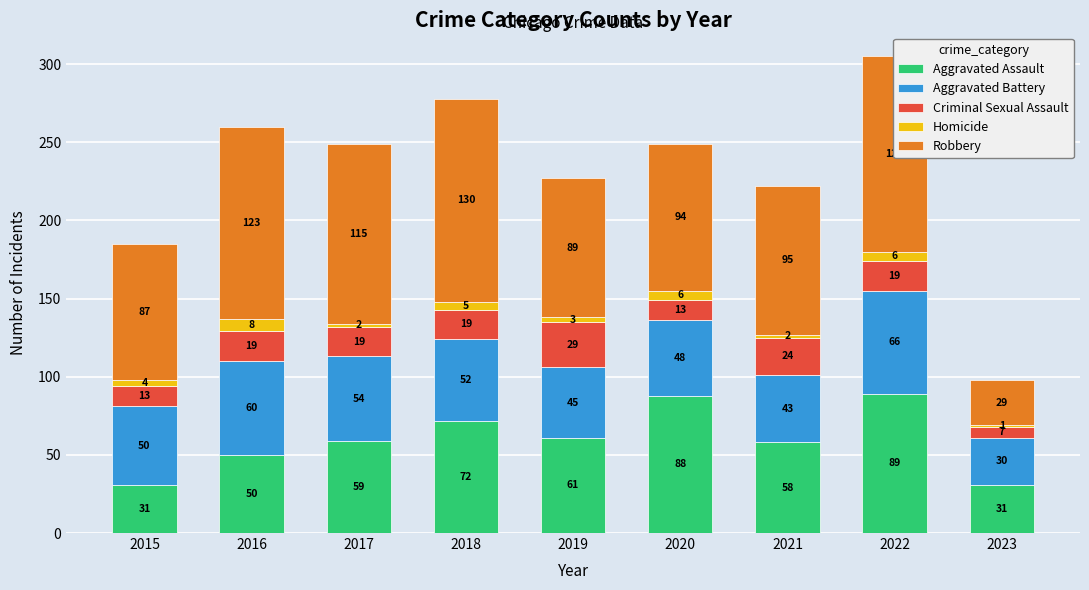

How many bars are there in total?

9